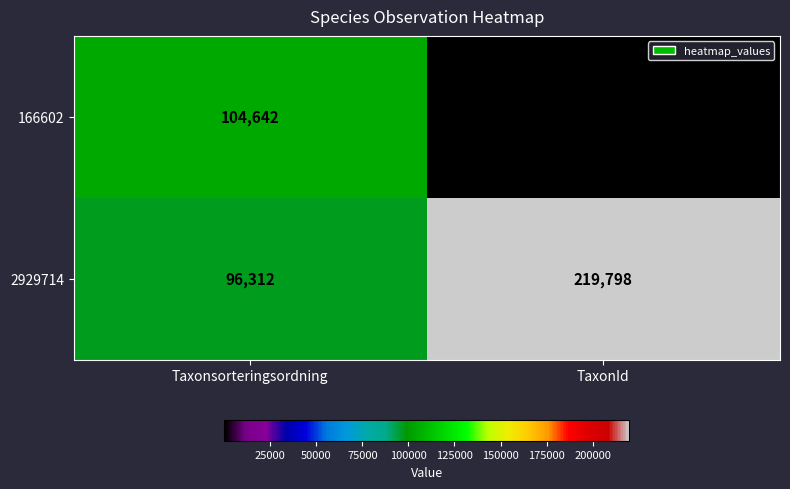

Is it true that 2929714 equals 87751 at TaxonId?

False